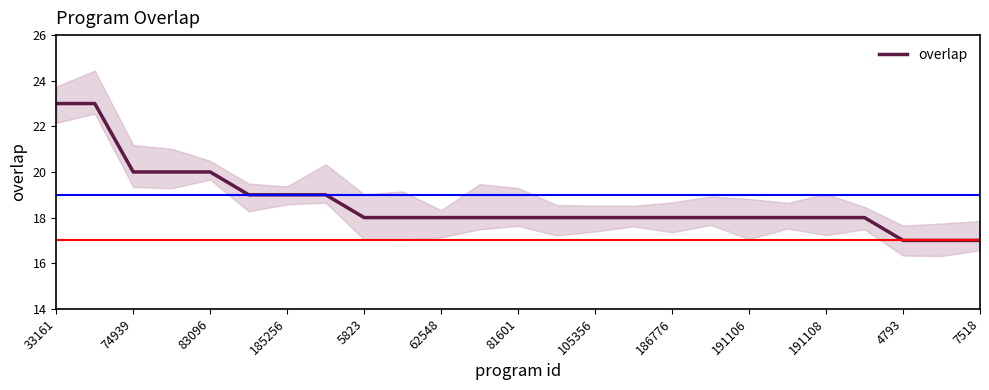

What is the difference between the maximum and minimum values?

6